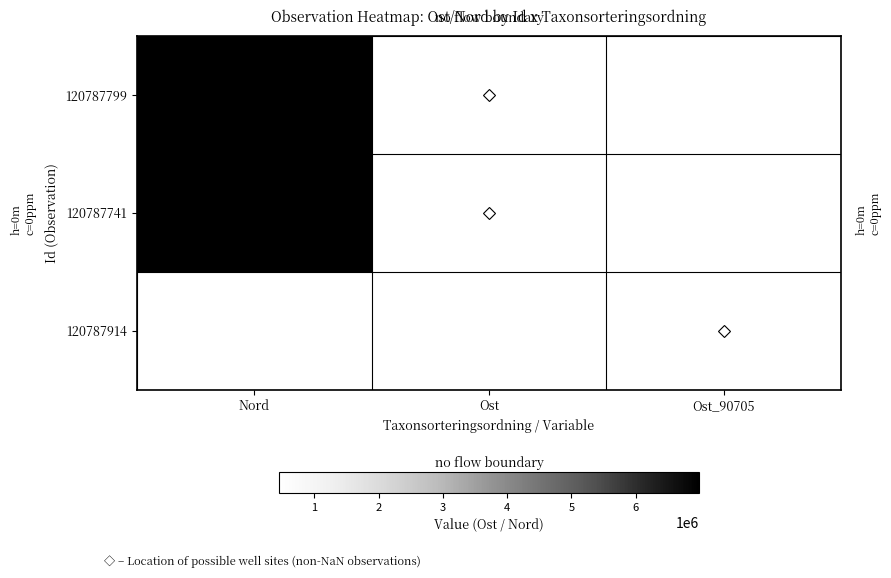

Rank the series by their maximum value, from lowest to highest.

120787799, 120787741, 120787914